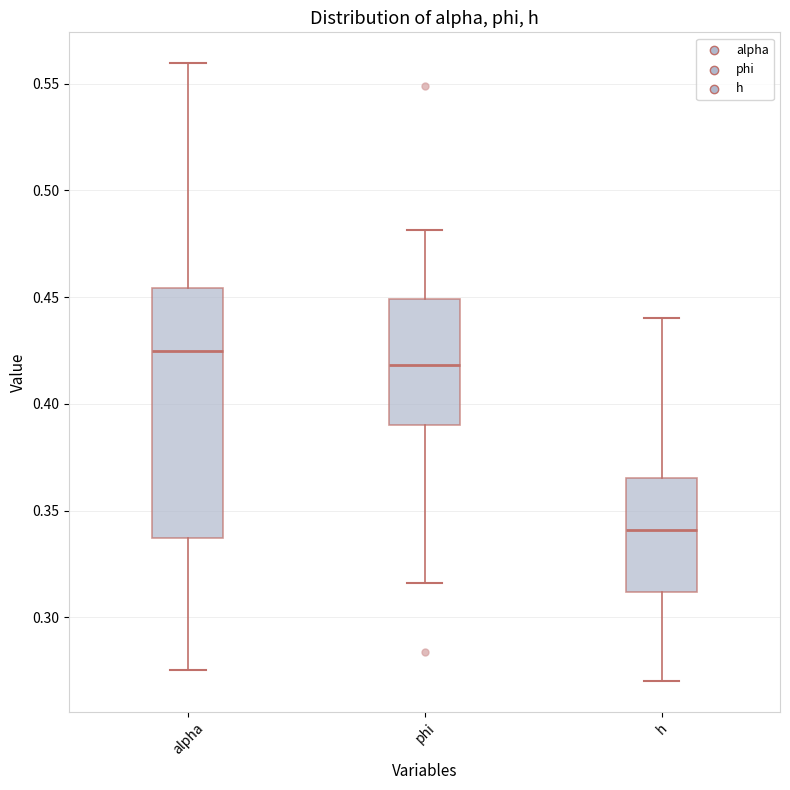

Which box's median line is the highest?

alpha